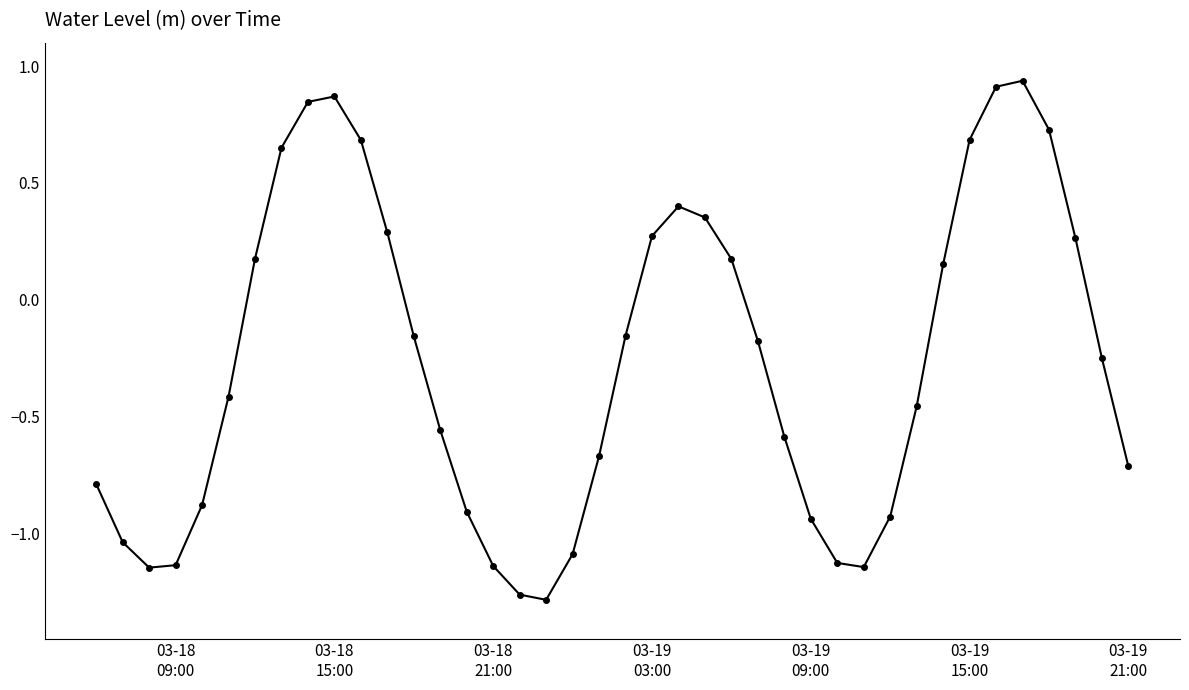

How many data points are above 0?

16